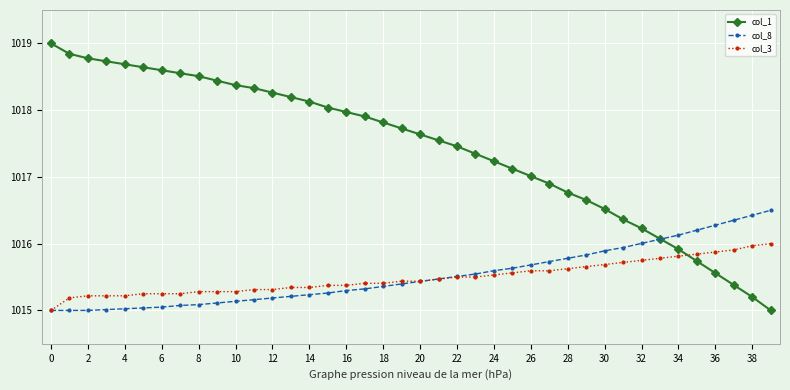

Which series has the largest total across all categories?

col_1